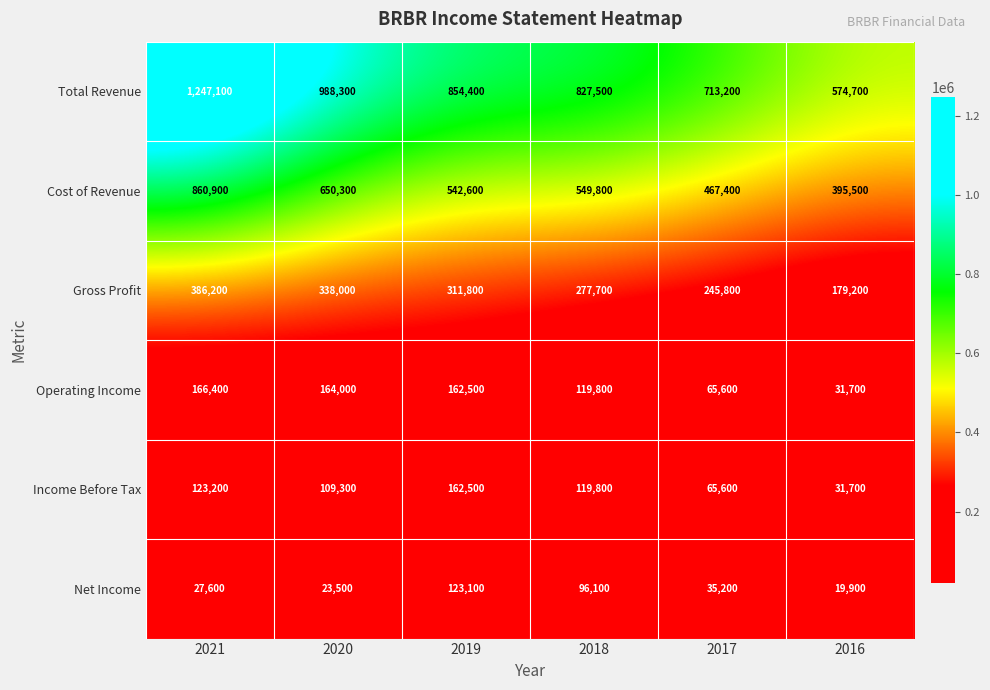

What is the total value across all series at 2016?

1232700